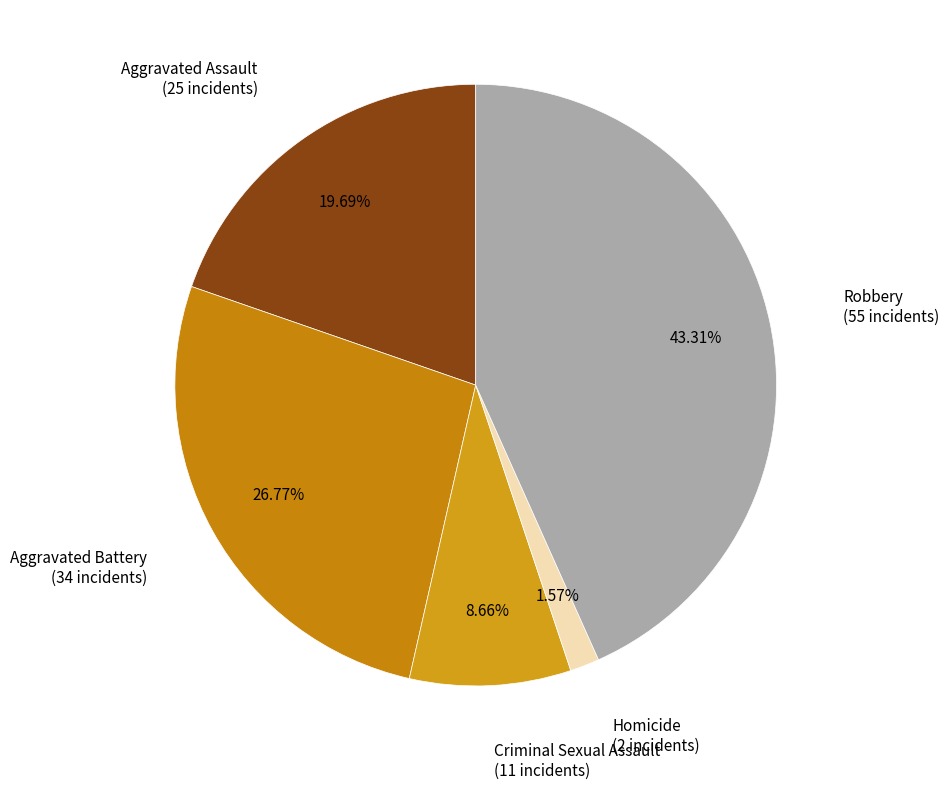

Rank the categories by value from lowest to highest.

Homicide, Criminal Sexual Assault, Aggravated Assault, Aggravated Battery, Robbery